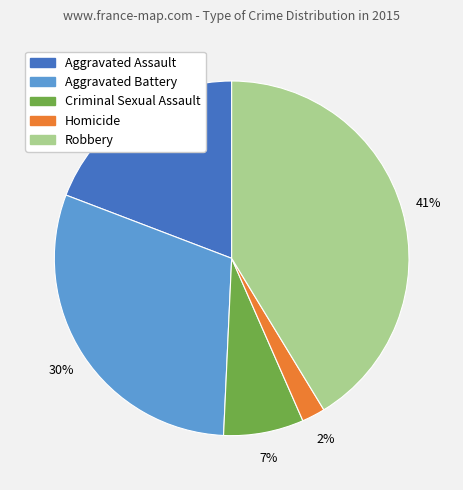

Count the number of slices in the pie.

5